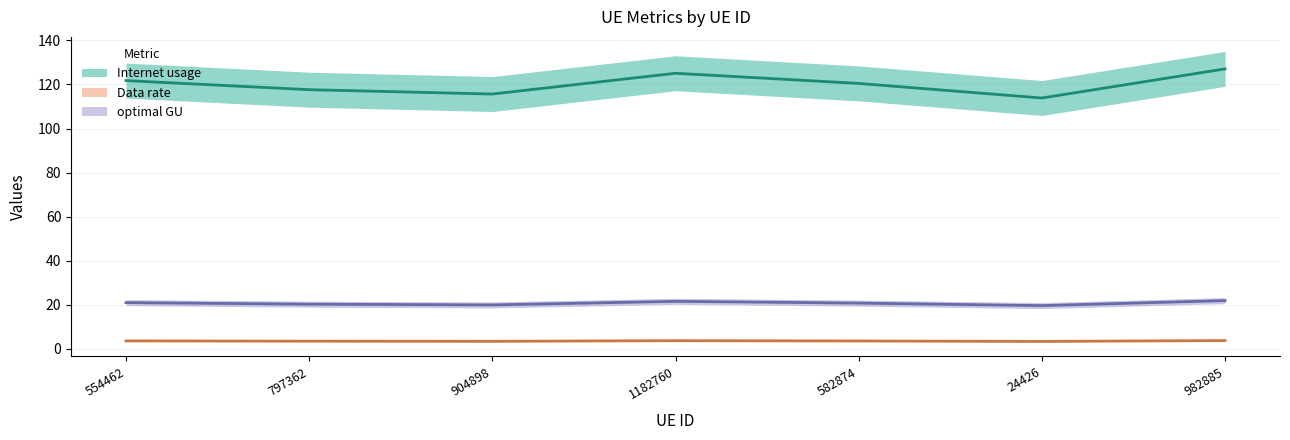

How many lines are shown in the chart?

3